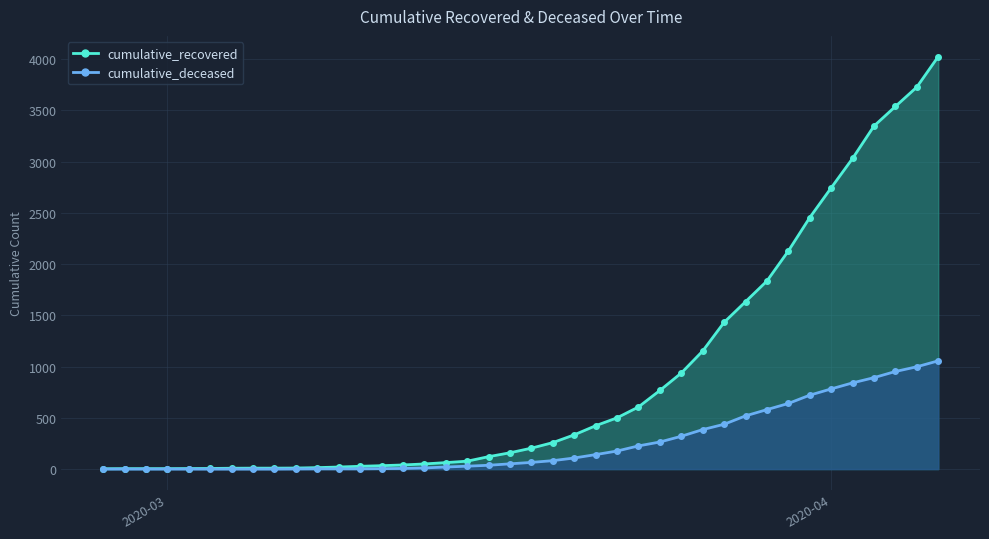

True or false: cumulative_recovered line has more than 2 points higher than both neighbors.

False